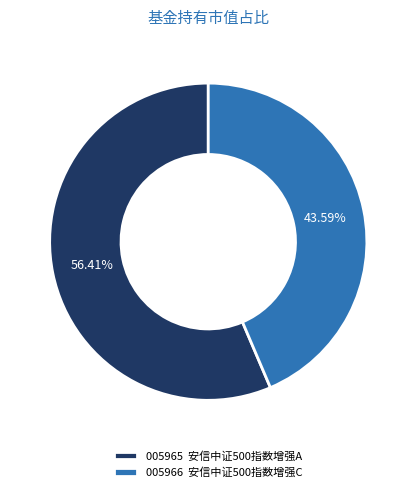

How many slices are in this pie chart?

2